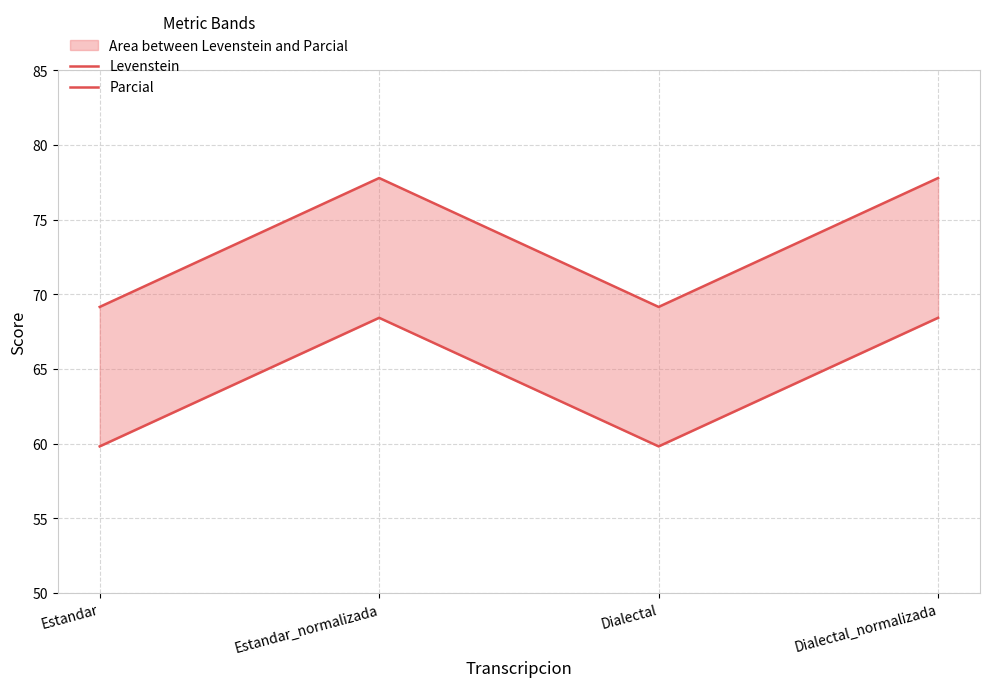

What is the maximum value shown in the chart?

77.8